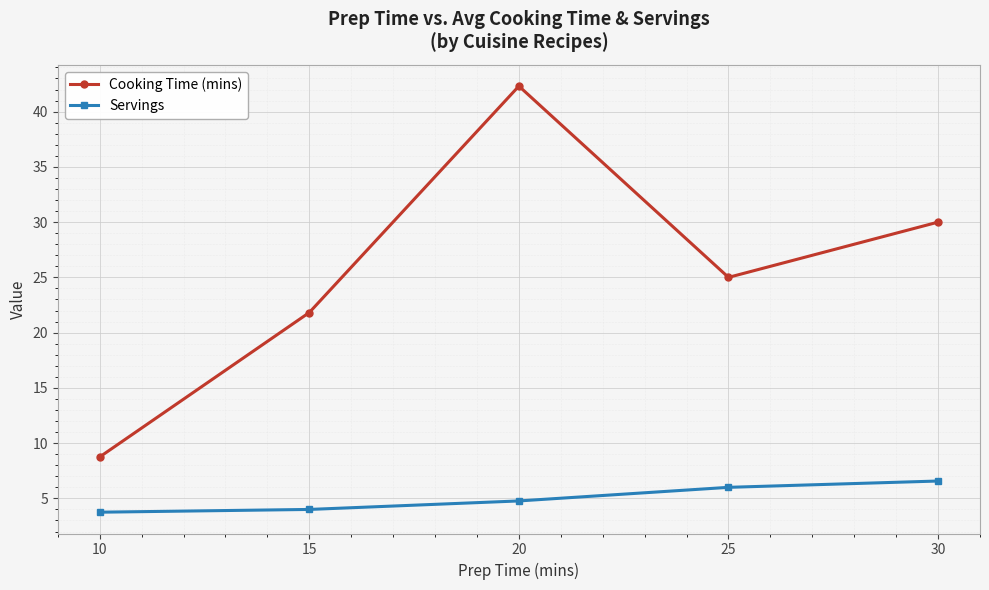

What are all the series names shown in the legend?

Cooking Time (mins), Servings